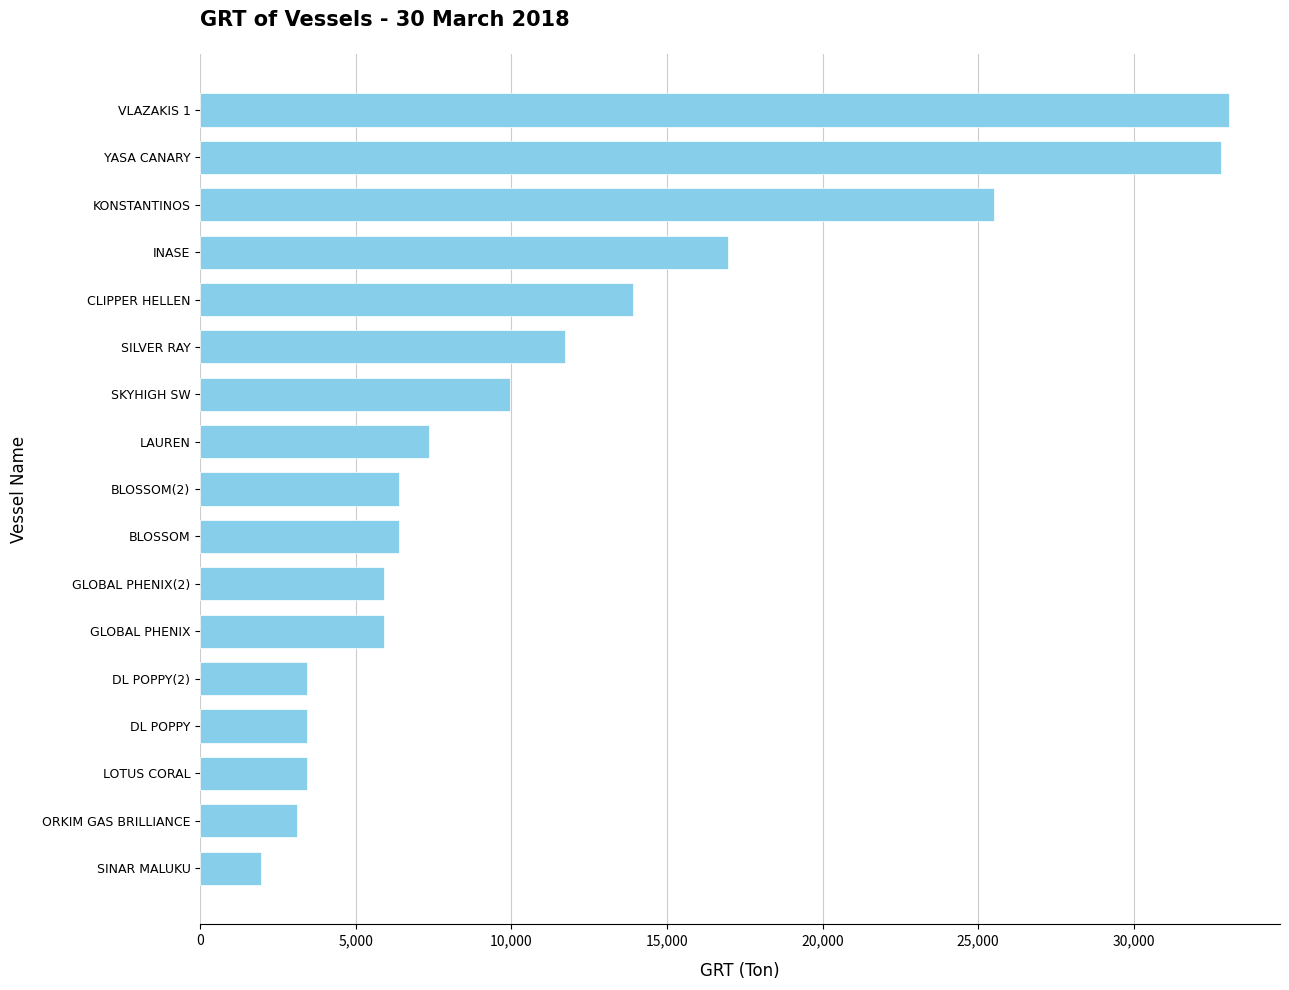

How many bars are there in total?

17